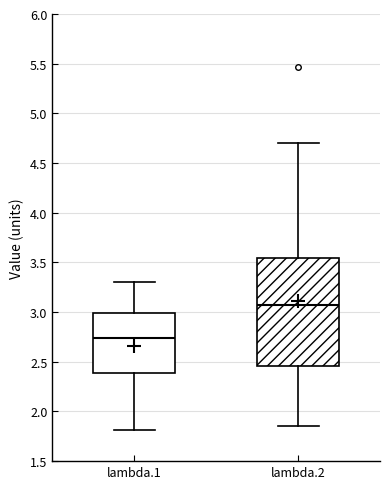

Reading left to right, transcribe this box plot: for each box, give where its median line is, the range the box spans, and where its two whiskers end, as read against the y-axis. The values are not printed on the chart, so give them approximately, as read against the axis.

lambda.1: median 2.75, box 2.40 to 3.00, whiskers 1.80 to 3.30
lambda.2: median 3.05, box 2.45 to 3.55, whiskers 1.85 to 4.70